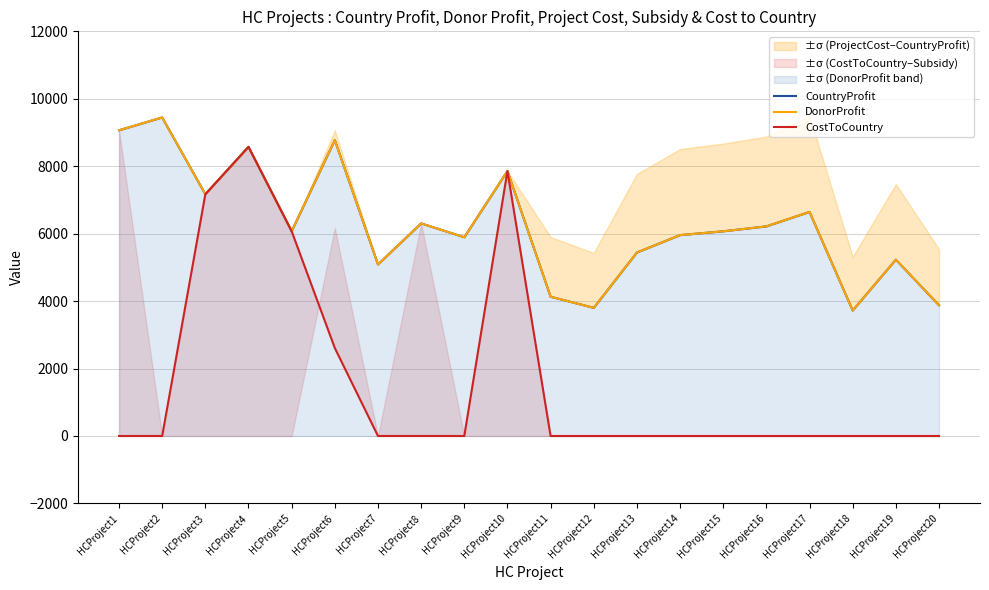

How many interior local valleys does the DonorProfit series have?

6